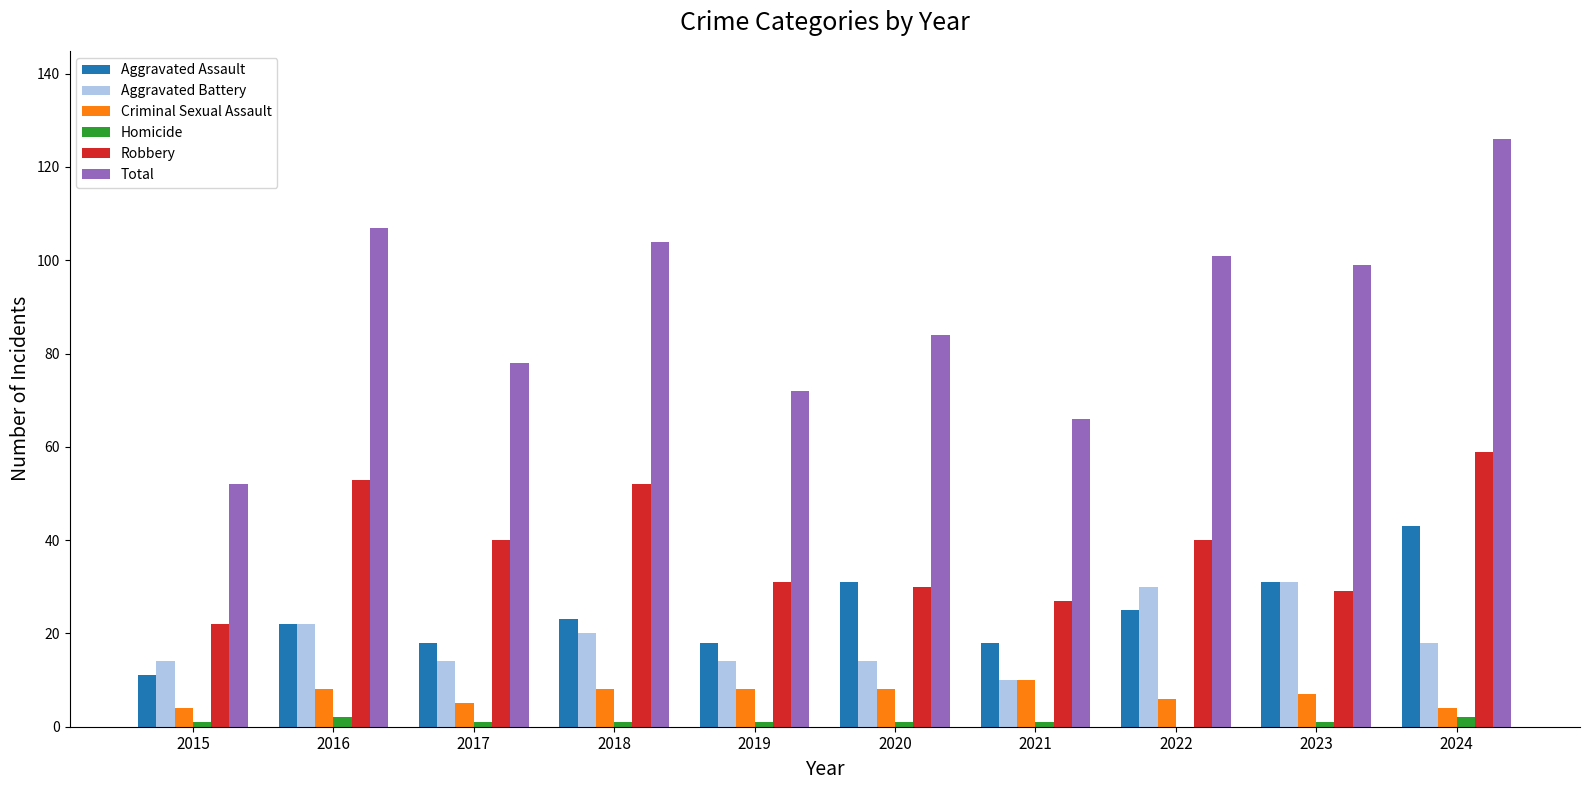

Between 2021 and 2022, which series saw the biggest shift?

Total